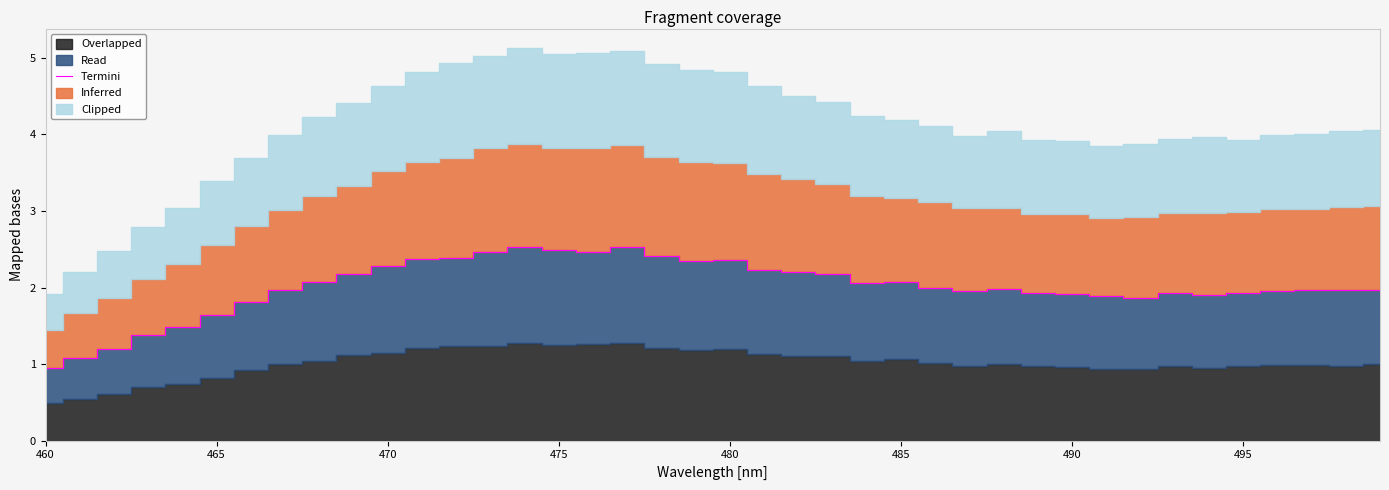

Reading left to right, extract all data points from this chart.

0.9	1.1	1.2	1.4	1.5	1.6	1.8	2.0	2.1	2.2	2.3	2.4	2.4	2.5	2.5	2.5	2.5	2.5	2.4	2.3	2.4	2.2	2.2	2.2	2.1	2.1	2.0	2.0	2.0	1.9	1.9	1.9	1.9	1.9	1.9	1.9	2.0	2.0	2.0	2.0